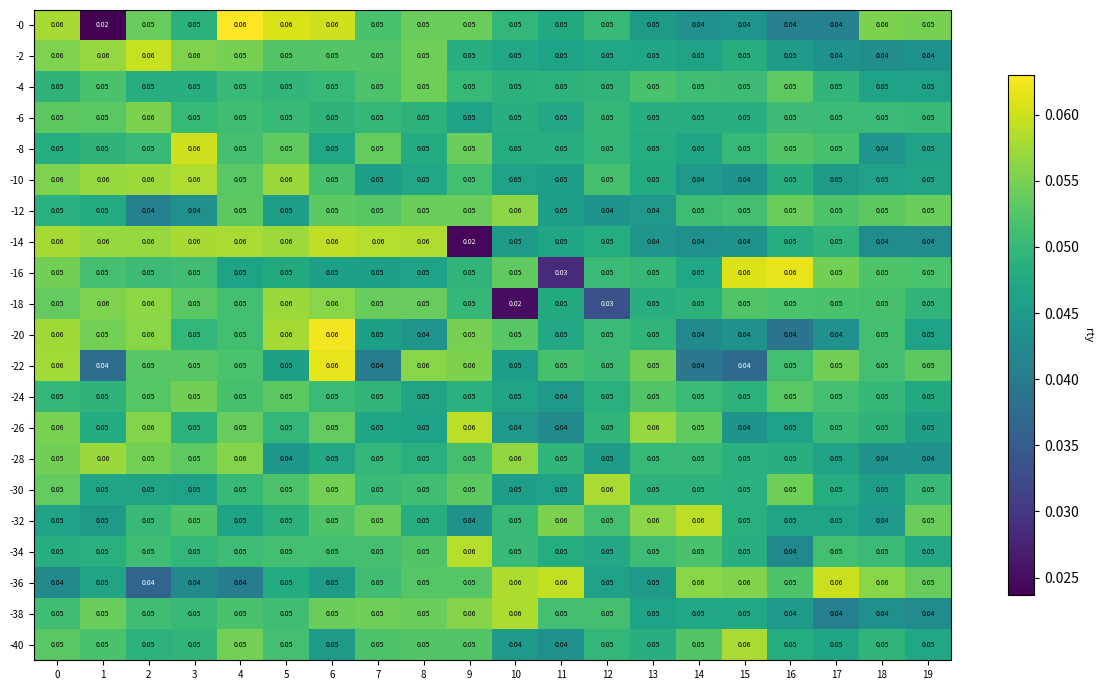

Is the value of -20 at 16 greater than the value of -0 at 2?

No